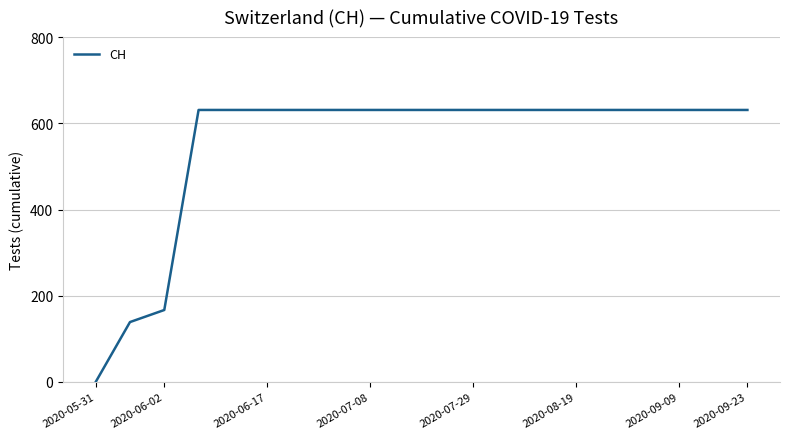

What is the difference between the maximum and minimum values?

631